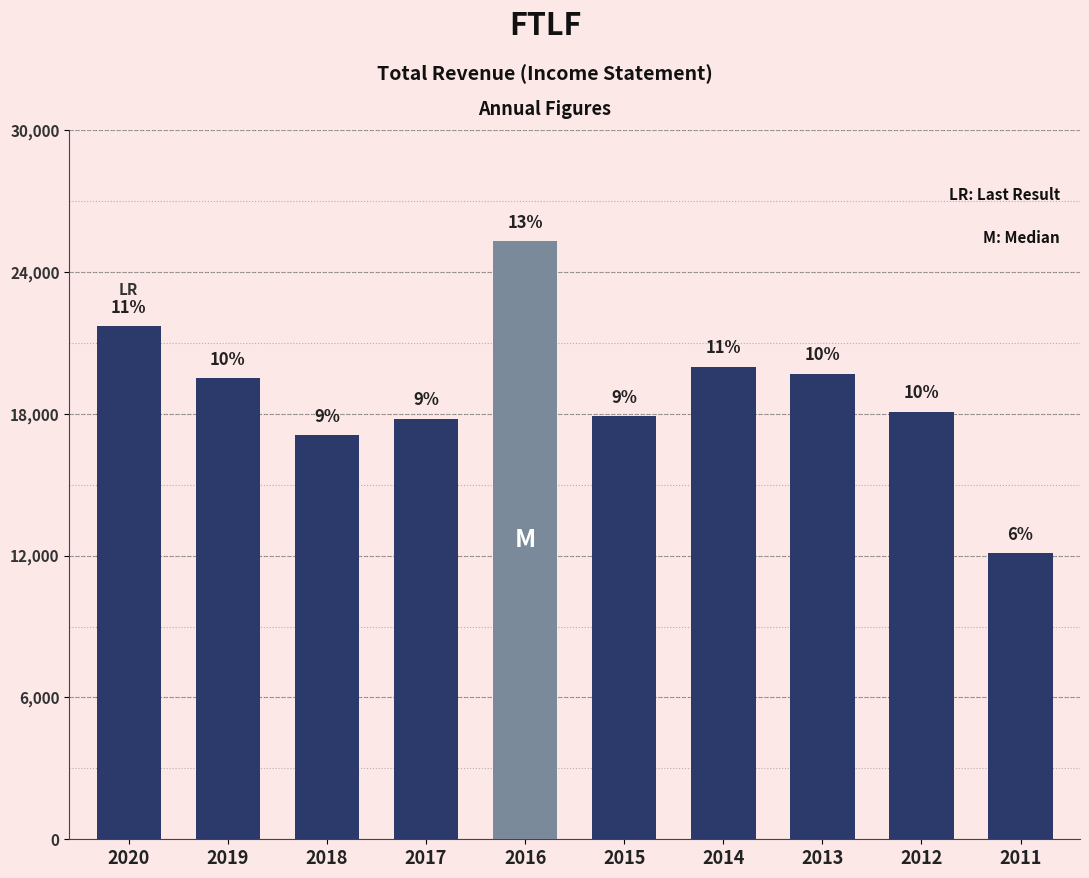

Does the chart contain any negative values?

No